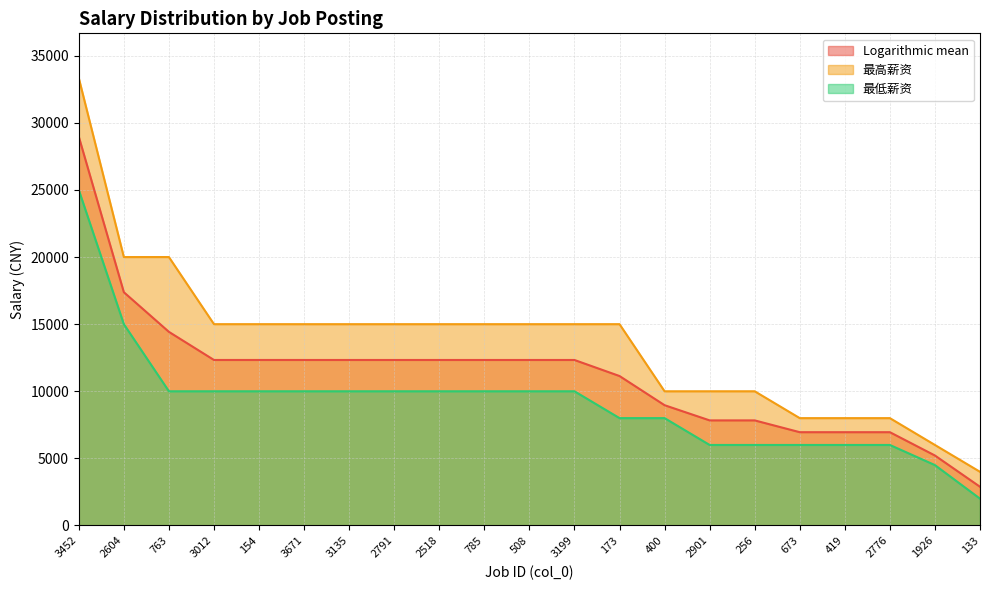

True or false: 最高薪资 has a value of 7999.0 at 419.

True